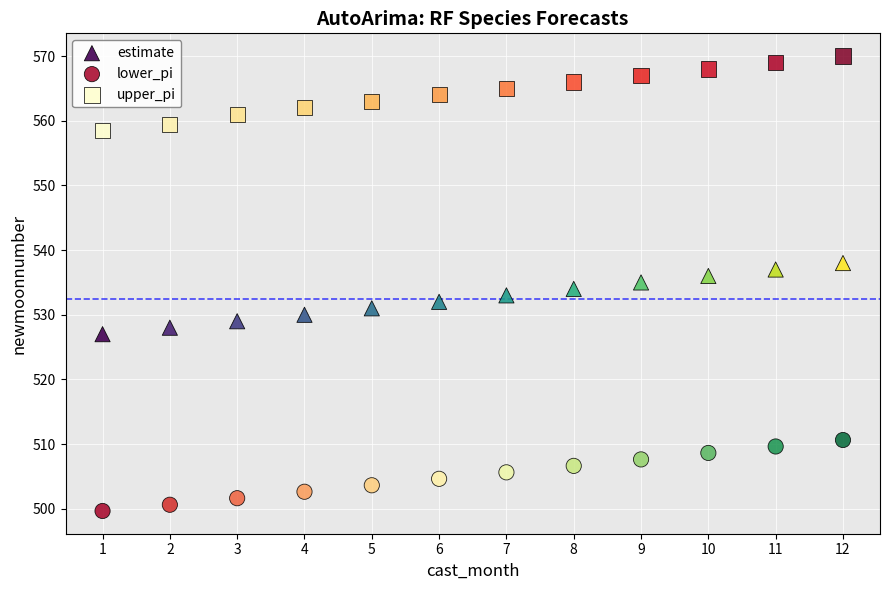

Which series reaches the maximum Y coordinate?

upper_pi